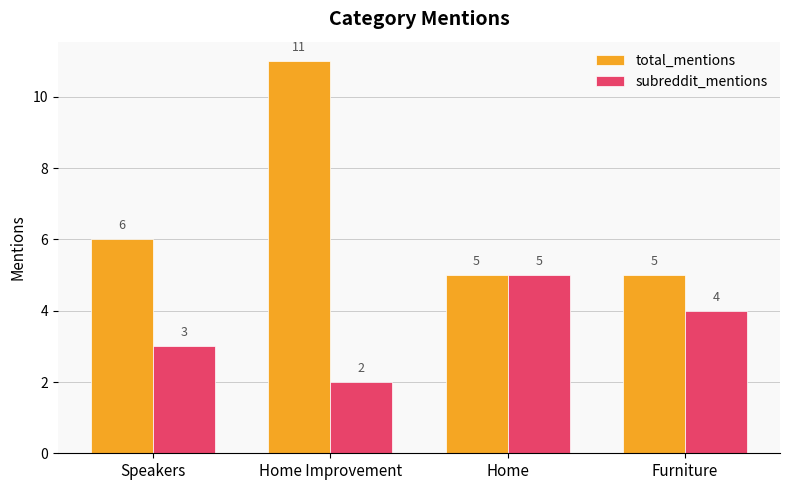

At which label does subreddit_mentions first exceed 4?

Home